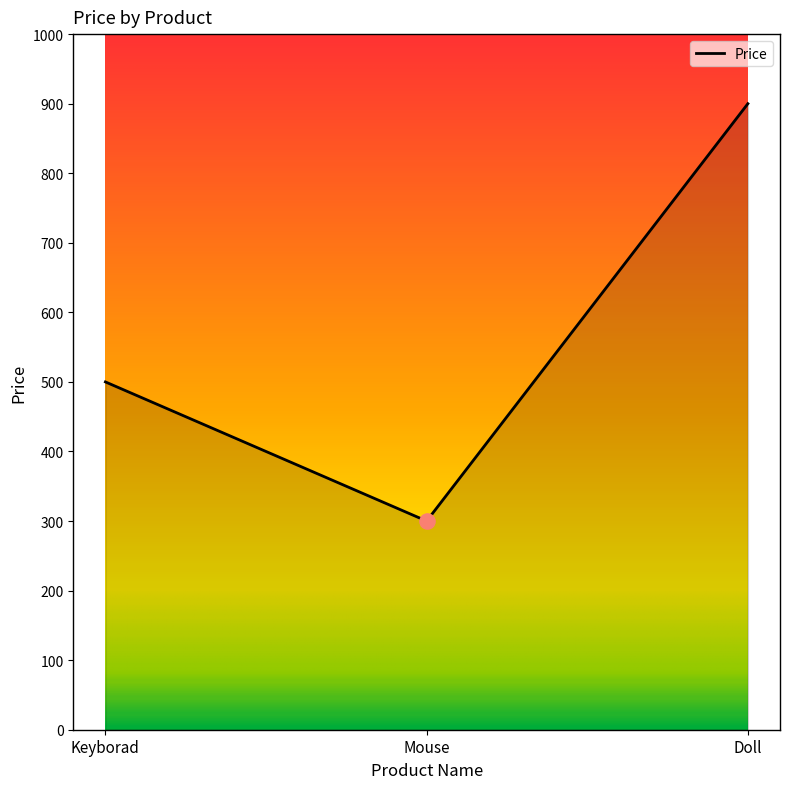

What is the ratio of the value at Keyborad to the value at Mouse?

1.7